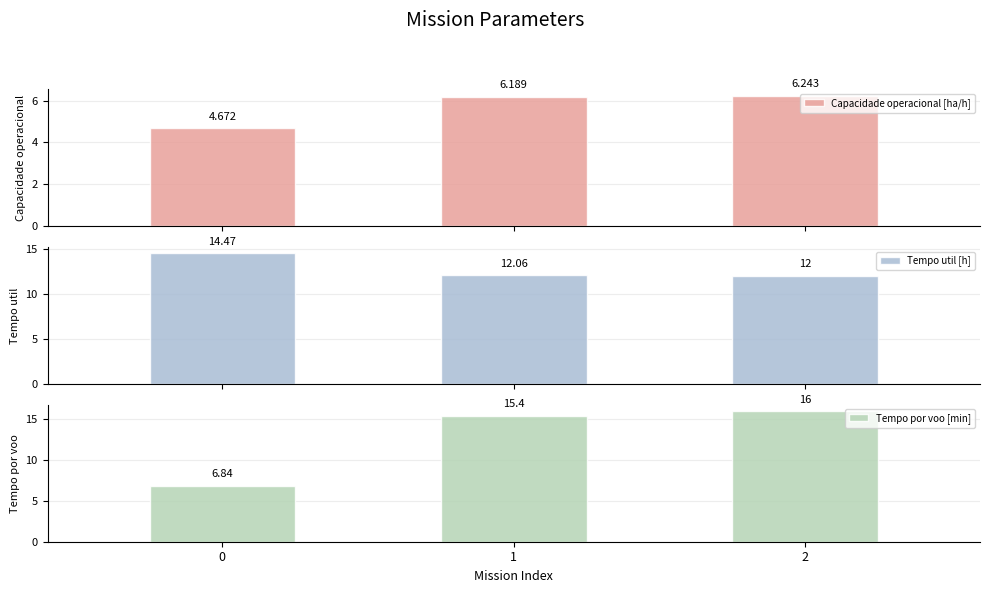

At which category is the sum across all series the highest?

2